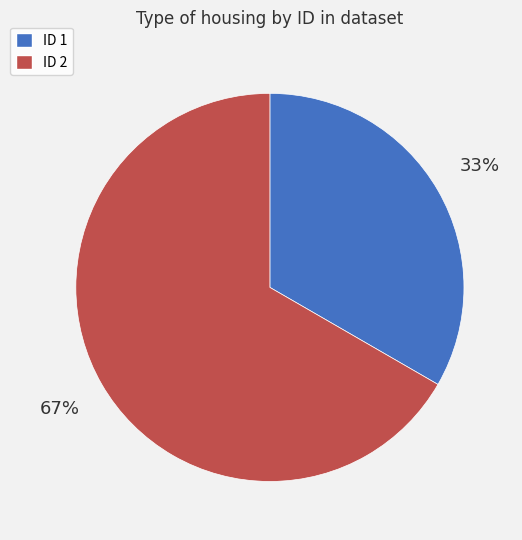

Is there any slice that represents more than half of the pie?

Yes